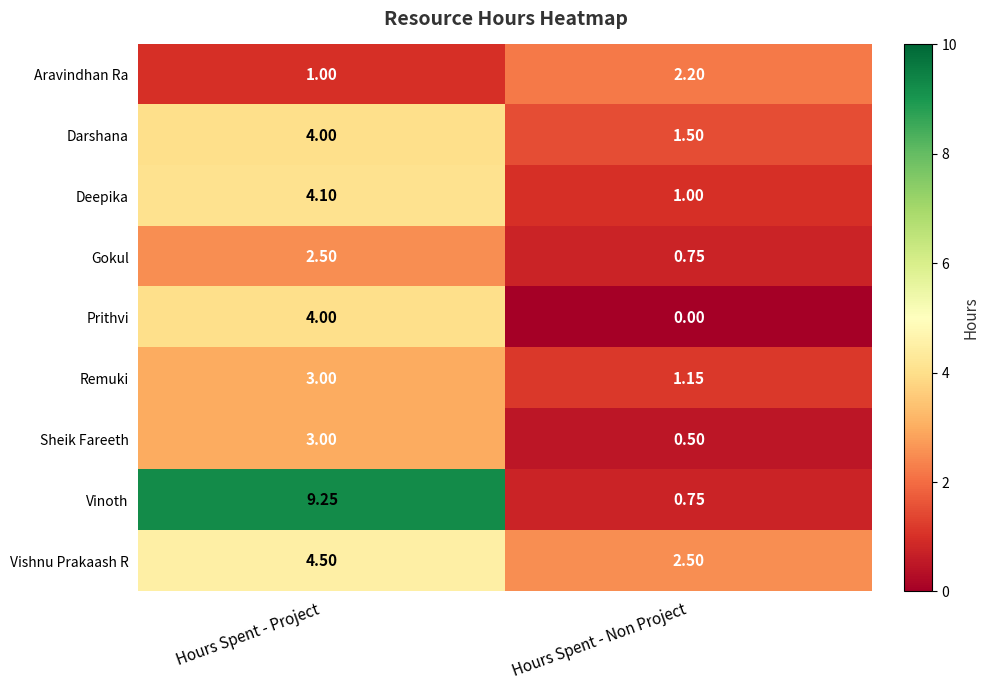

Rank the categories by Darshana value from lowest to highest.

Hours Spent - Non Project, Hours Spent - Project